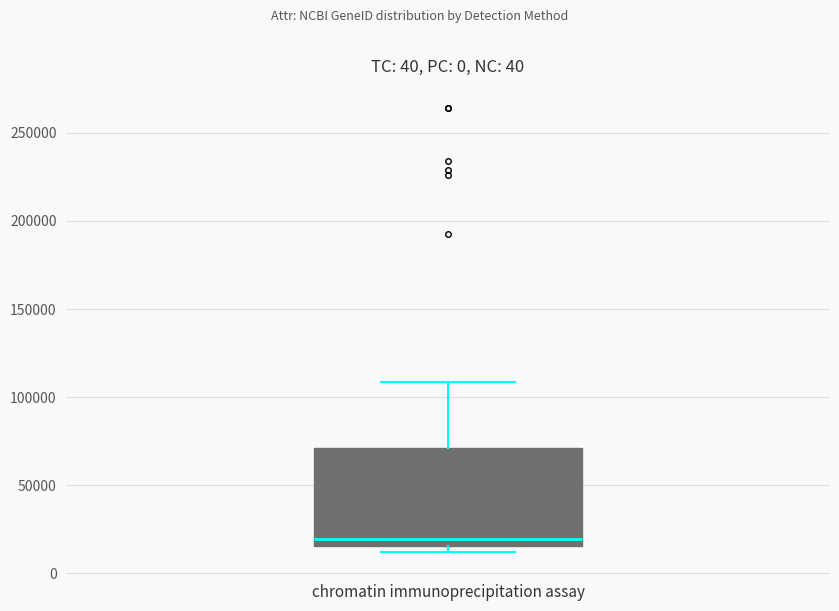

Transcribe this box plot: give where the median line is, the range the box spans, and where the two whiskers end, as read against the y-axis. The values are not printed on the chart, so give them approximately, as read against the axis.

median 20000, box 15000 to 70000, whiskers 10000 to 110000